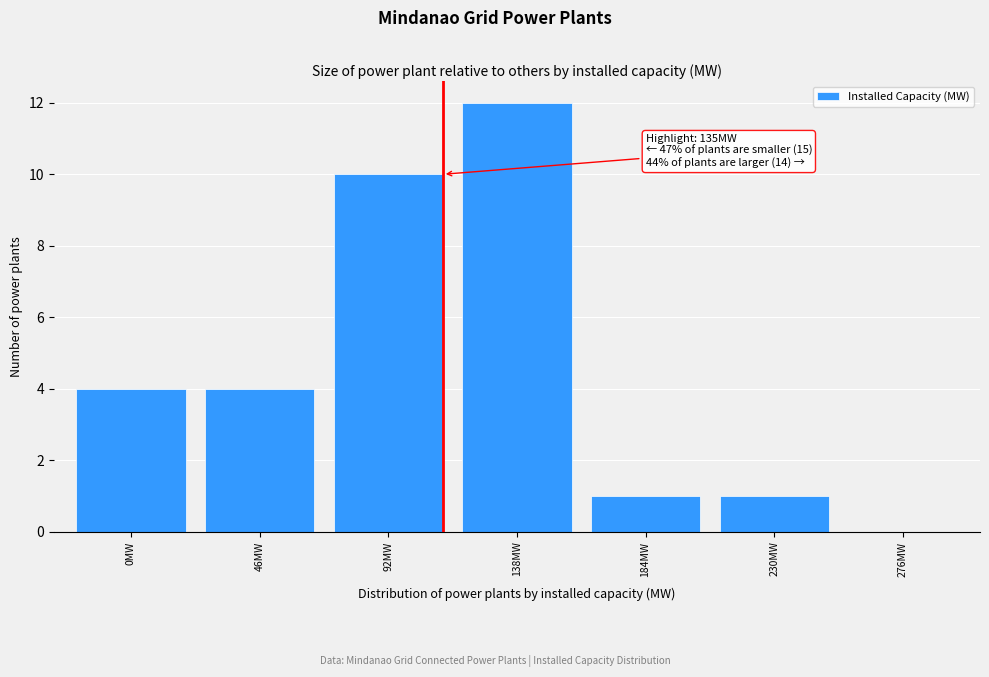

Reading right to left, transcribe all the data shown in this chart.

276MW=0	230MW=1	184MW=1	138MW=12	92MW=10	46MW=4	0MW=4